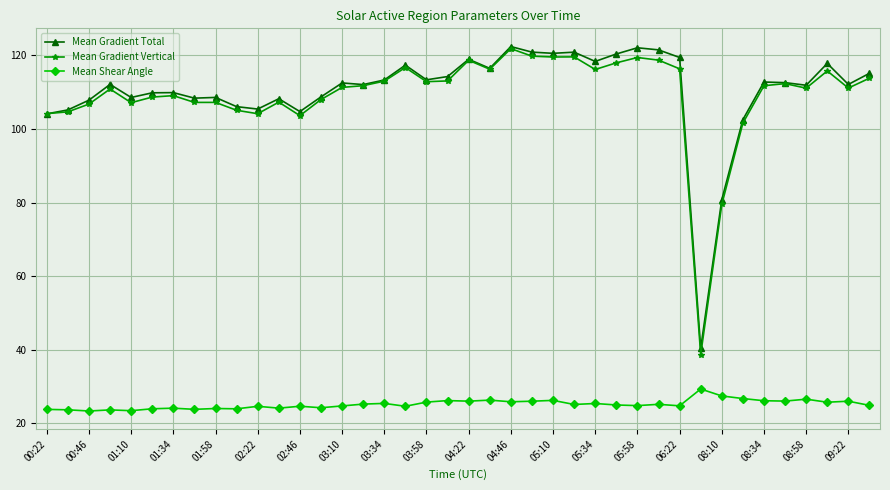

Which series has the widest spread of values?

Mean Gradient Vertical